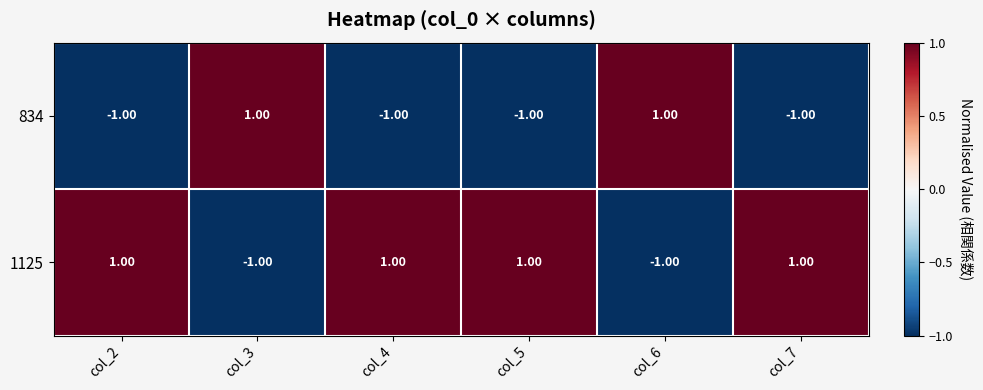

List the series in order of their overall mean, highest first.

1125, 834